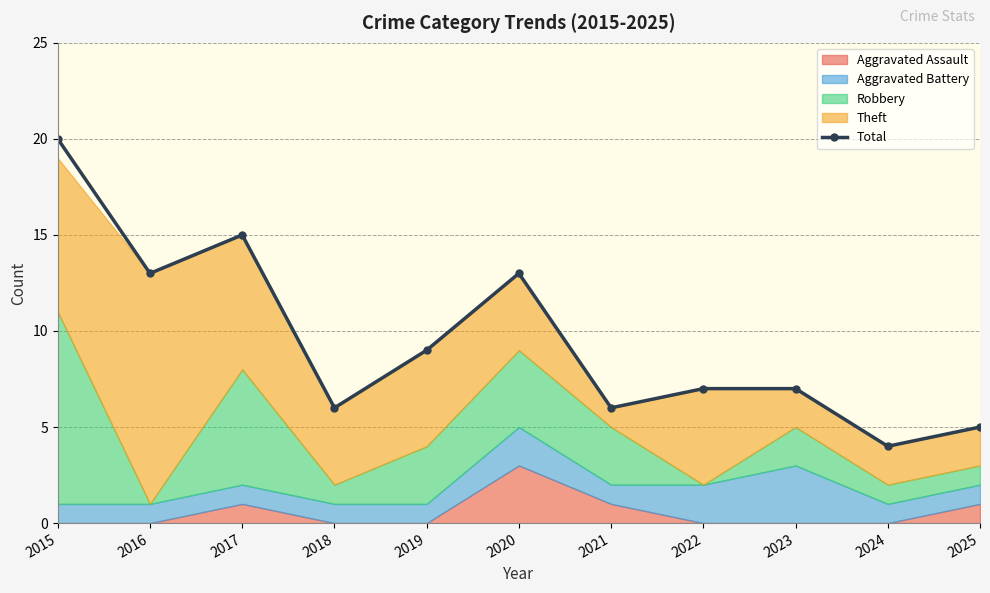

What is the difference between the values at 2015 and 2019?

11